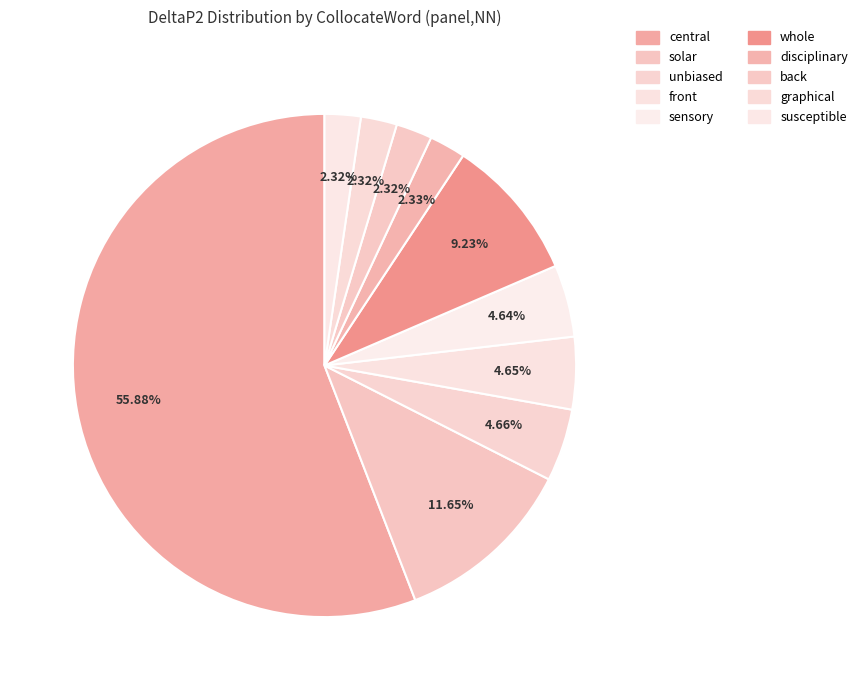

Count the number of slices in the pie.

10